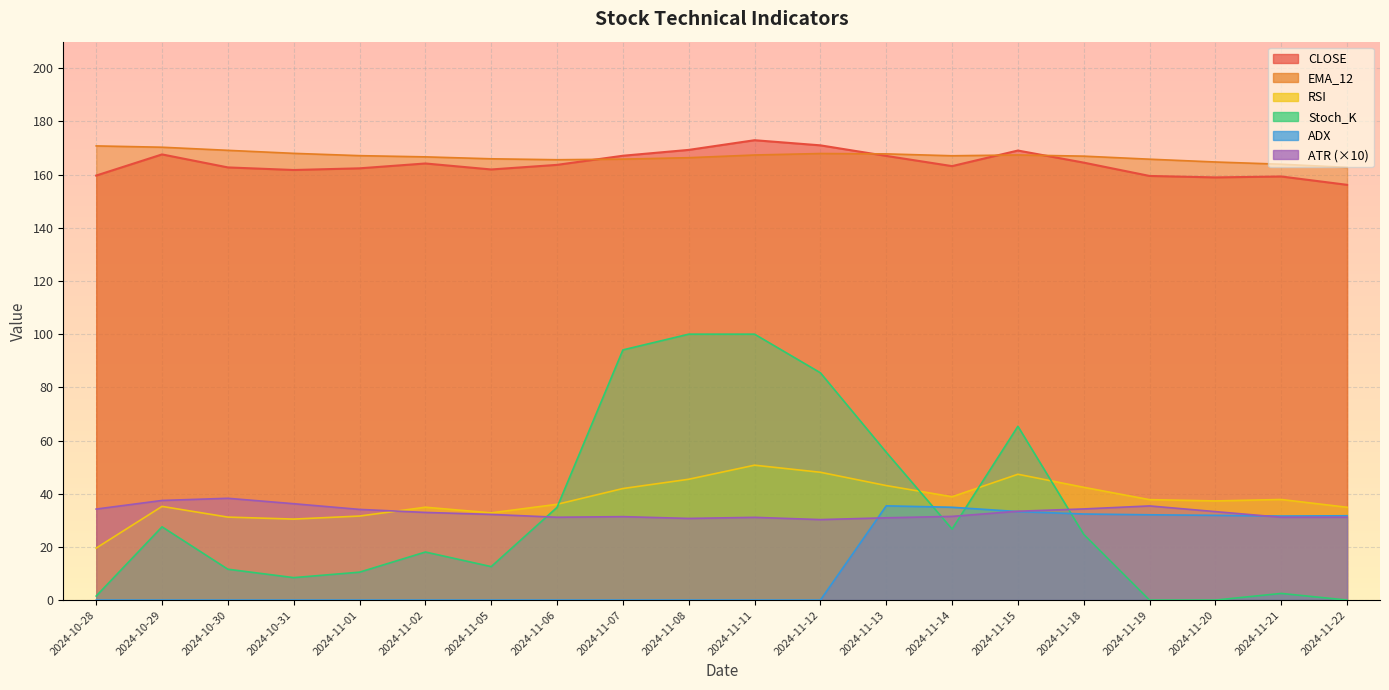

Does the chart display data point markers on the line(s)?

No